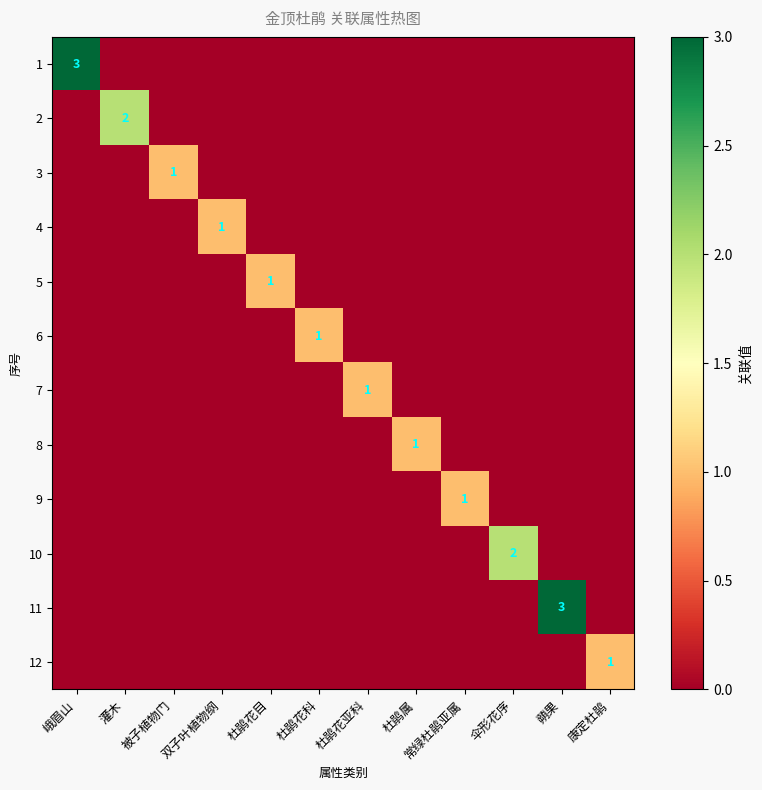

The value of 3 at 杜鹃花亚科 is 0. True or false?

True